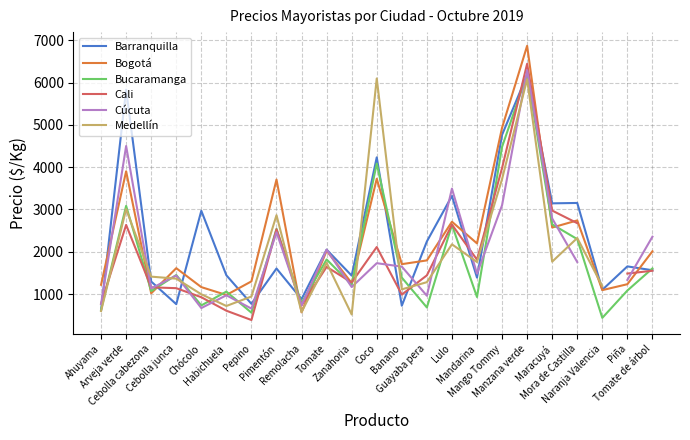

Read the Cúcuta value at Cebolla junca.

1437.0